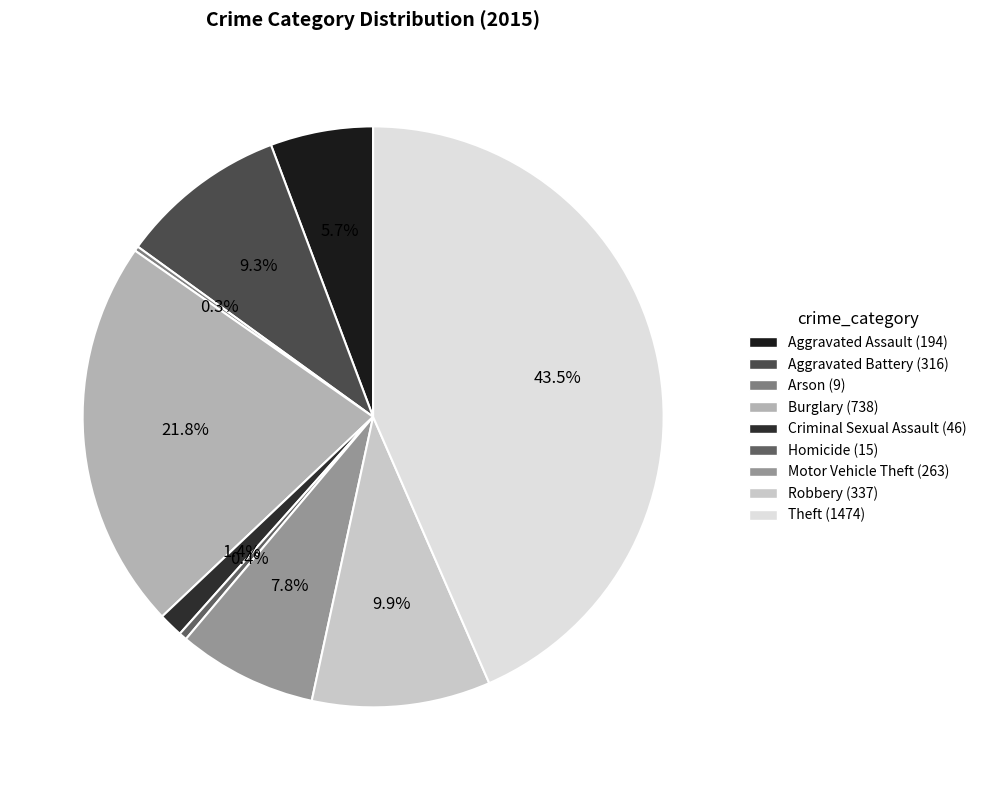

Combined, do Aggravated Assault and Burglary account for over 50%?

No